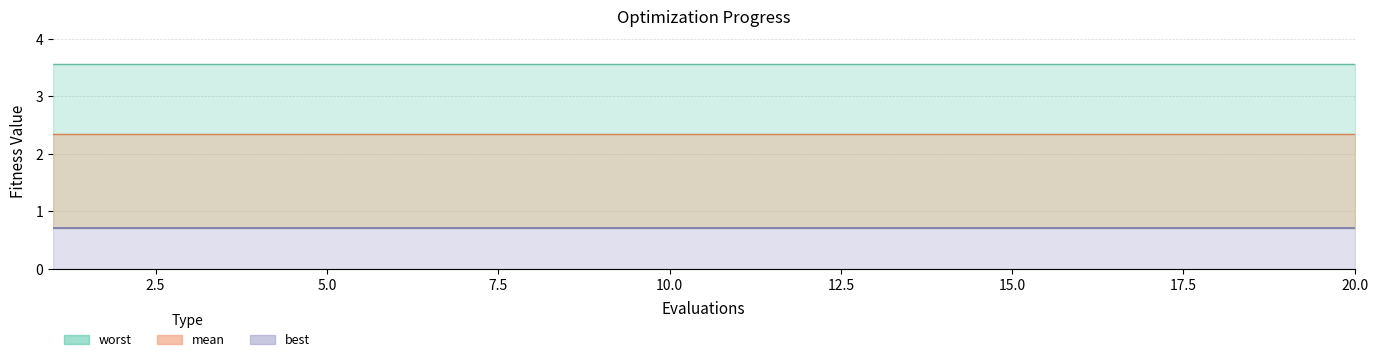

True or false: worst and mean intersect in this chart.

False